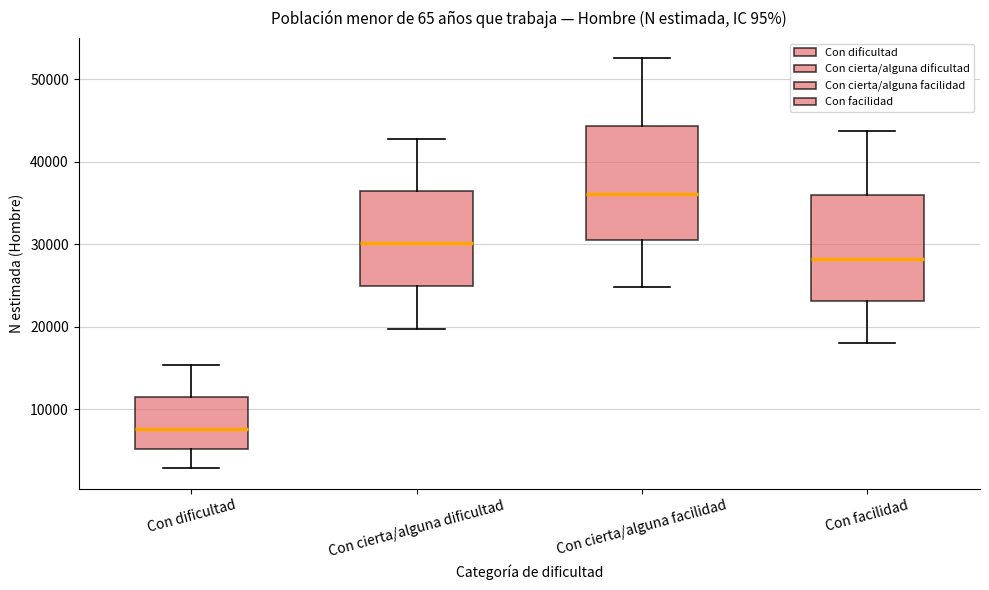

Which box's median line is the highest?

Con cierta/alguna facilidad